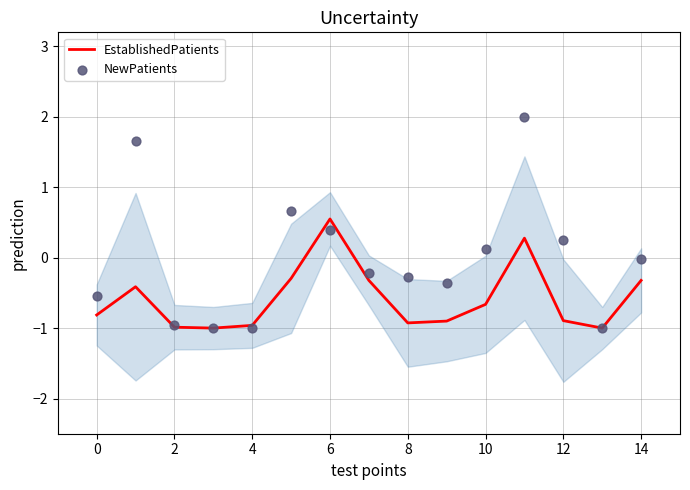

Which series contains the lowest Y value?

EstablishedPatients